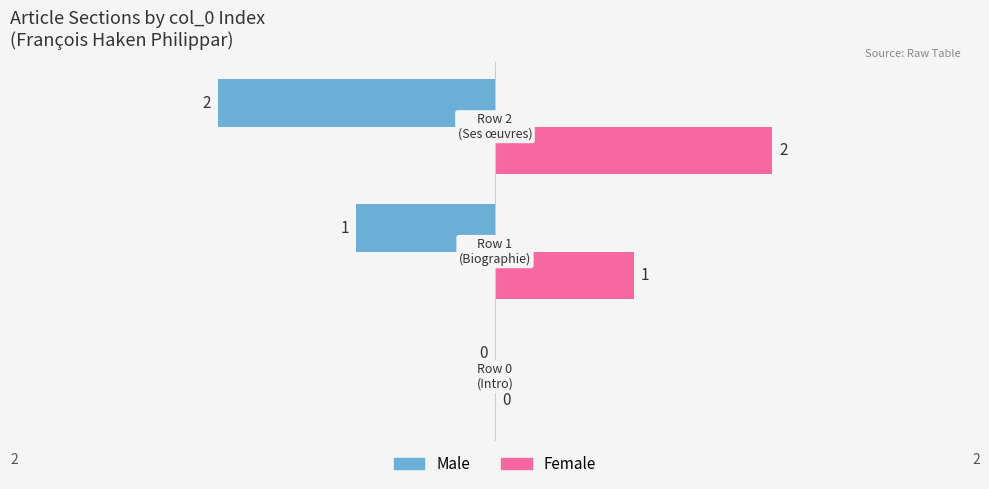

What is the sum of all Female values?

3